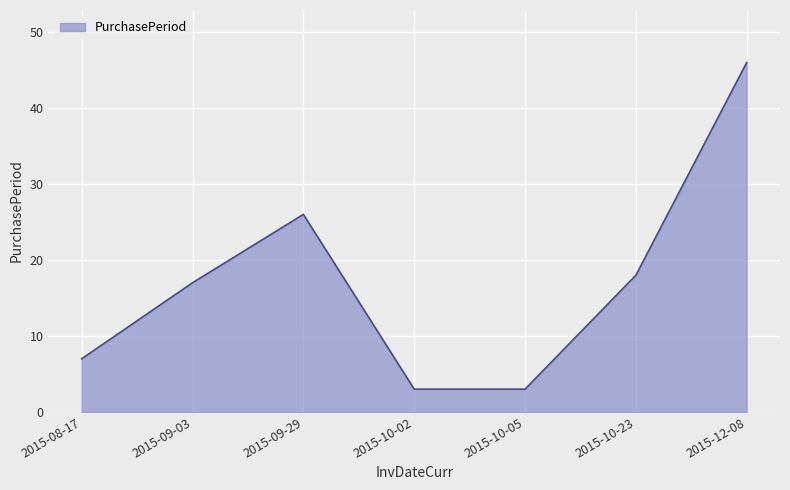

What is the greatest value displayed?

46